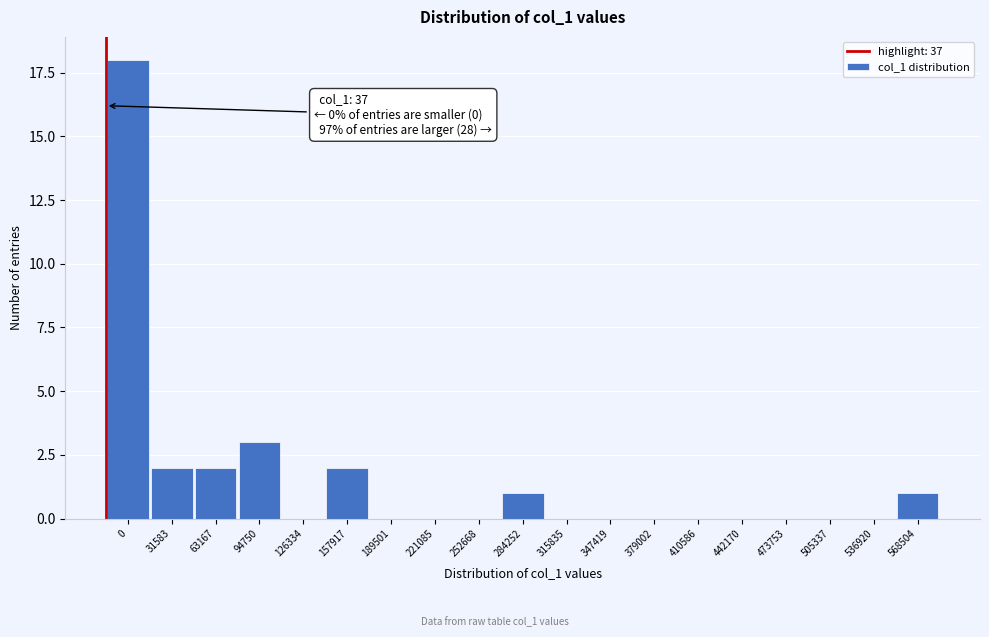

Reading right to left, transcribe all the data shown in this chart.

568504=1	536920=0	505337=0	473753=0	442170=0	410586=0	379002=0	347419=0	315835=0	284252=1	252668=0	221085=0	189501=0	157917=2	126334=0	94750=3	63167=2	31583=2	0=18